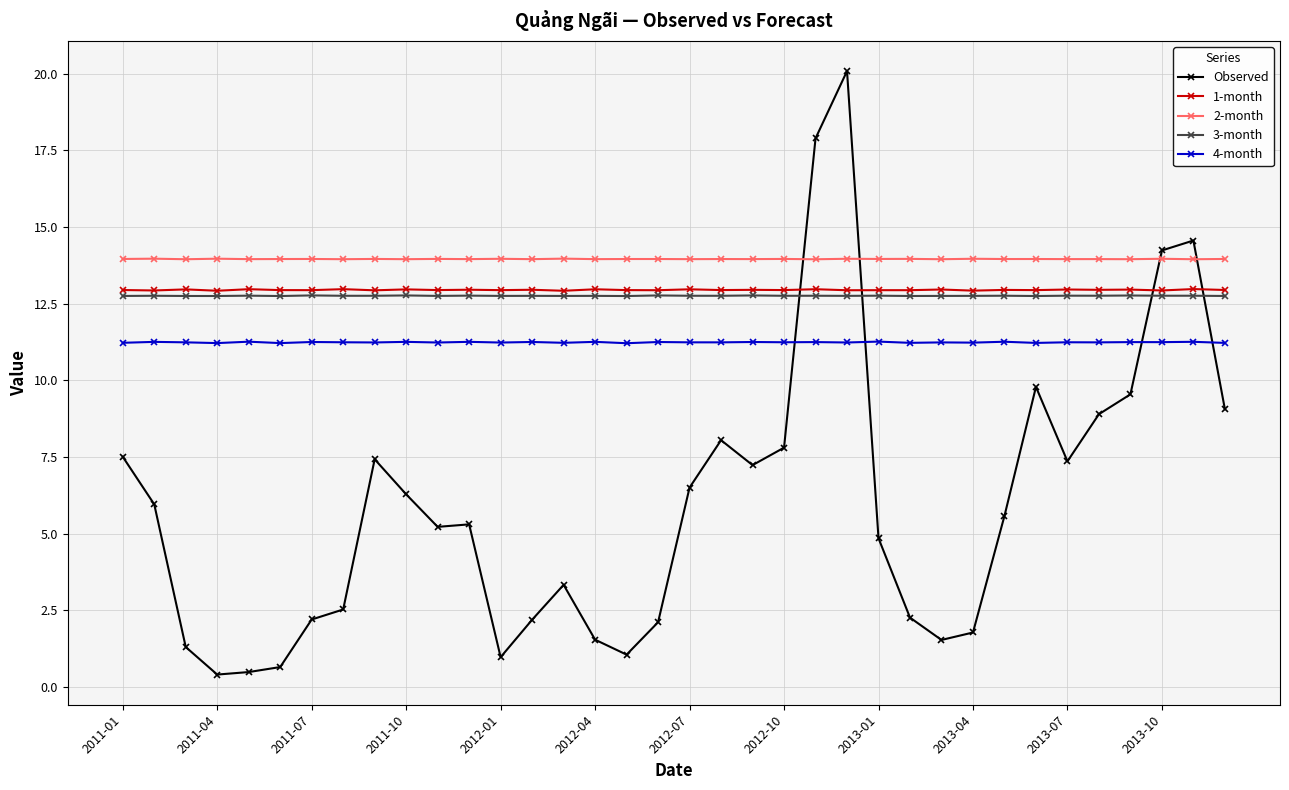

Which series has the largest total across all categories?

2-month